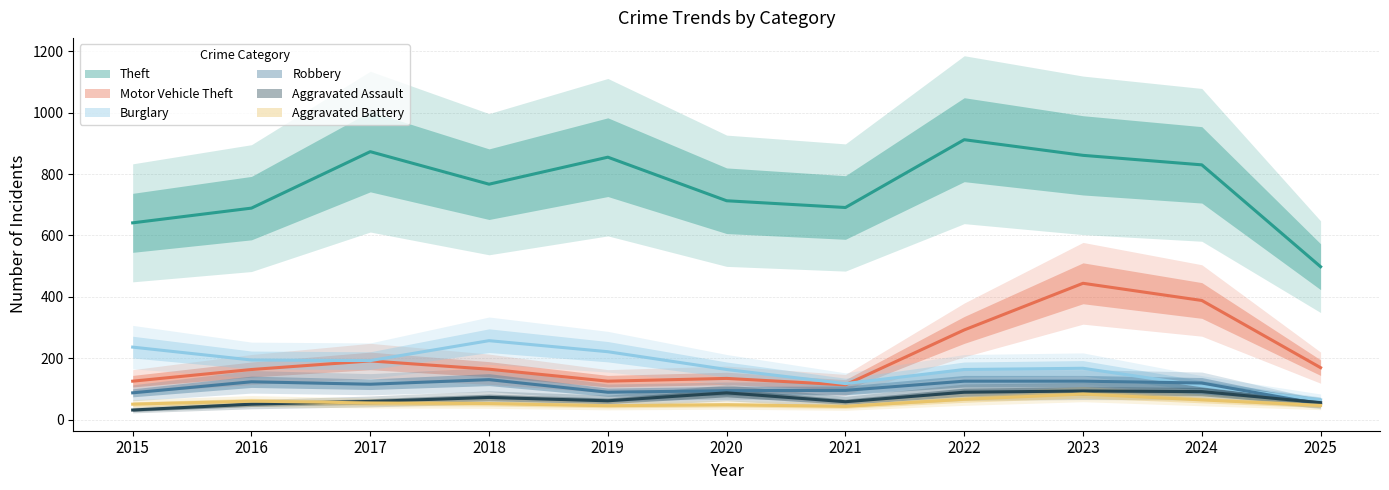

What is the value of the Motor Vehicle Theft point at the 7th from the left?

113